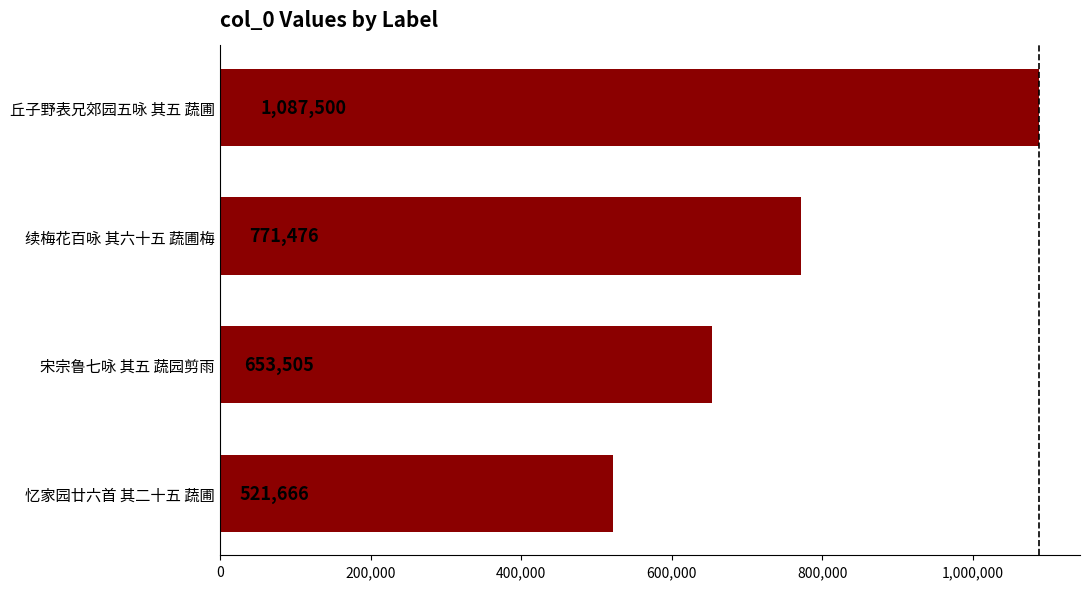

What is the change in value from 忆家园廿六首 其二十五 蔬圃 to 宋宗鲁七咏 其五 蔬园剪雨?

+131839